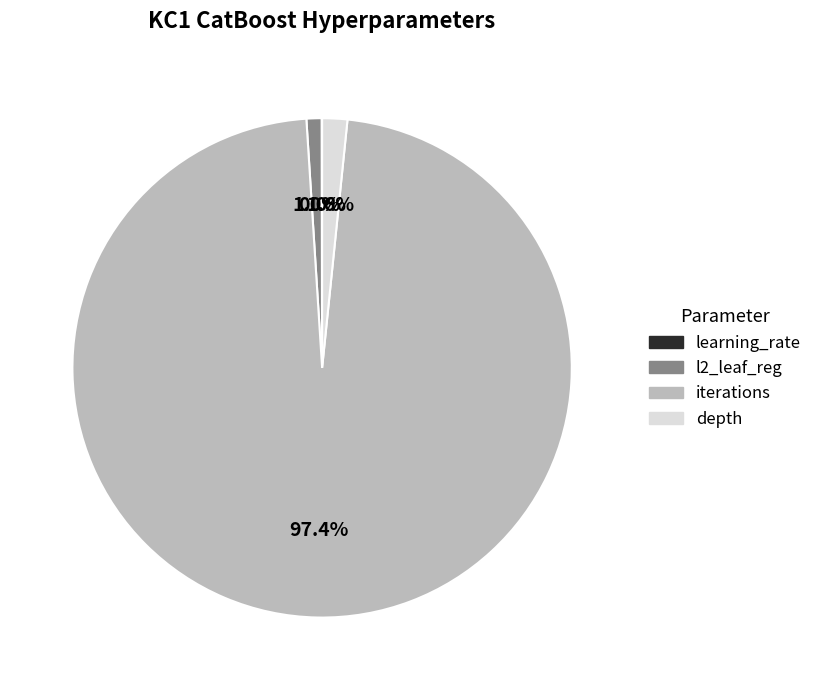

Combined, do l2_leaf_reg and depth account for over 50%?

No